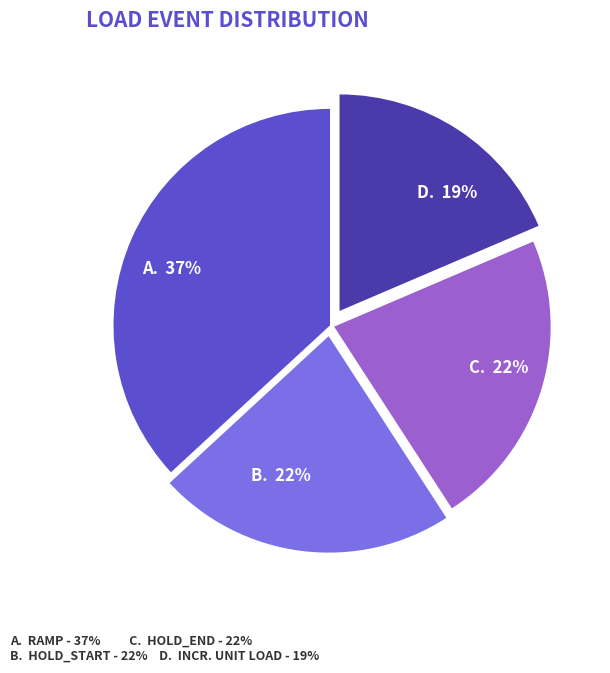

To the nearest percent, what is the average slice percentage?

25%